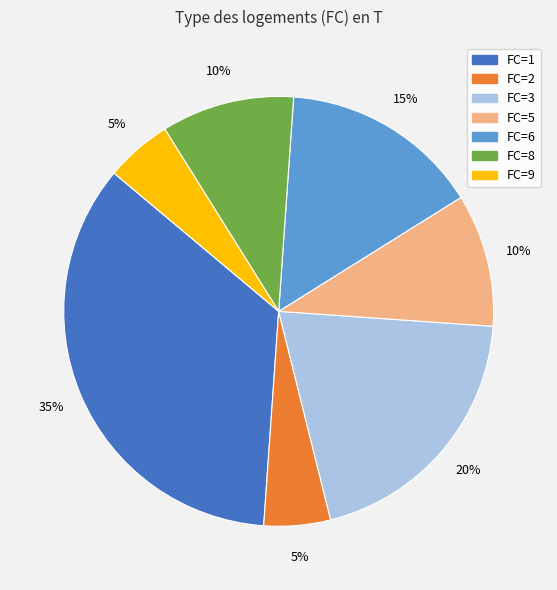

To the nearest percent, what is the average slice percentage?

14%